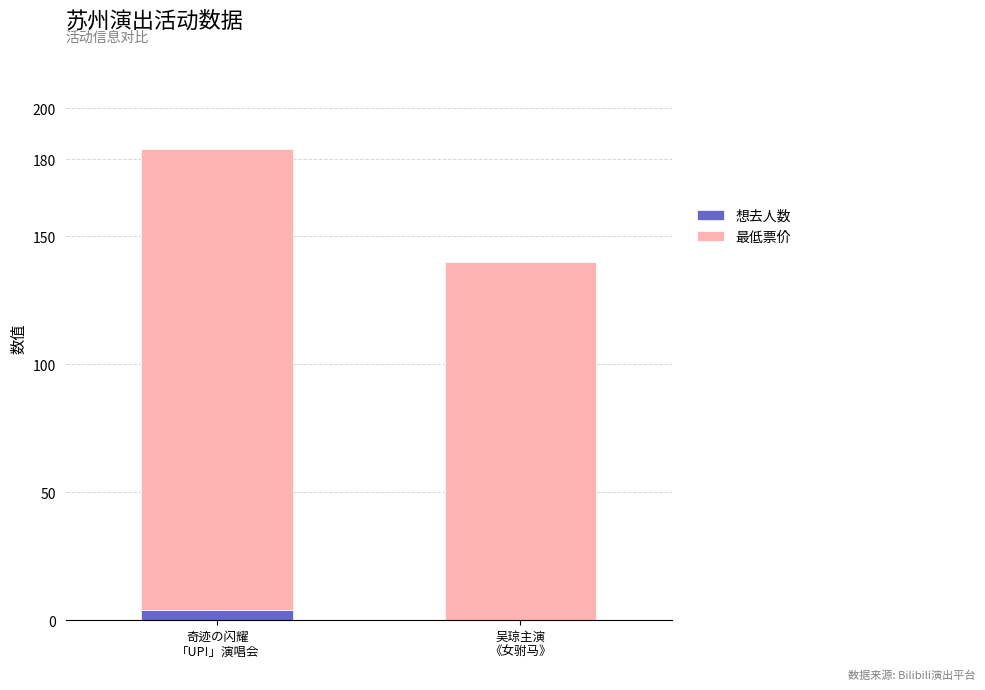

What is the sum of all 想去人数 values?

4